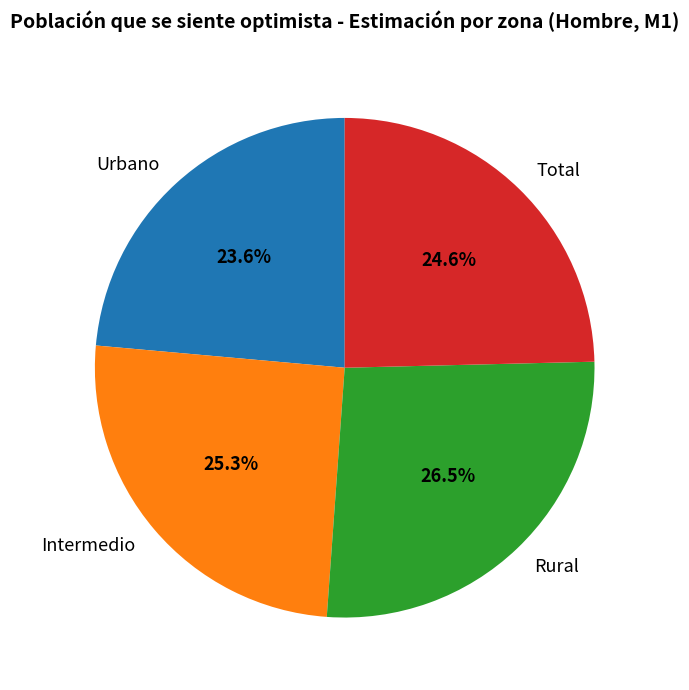

What percentage is the Intermedio slice, to the nearest percent?

25%